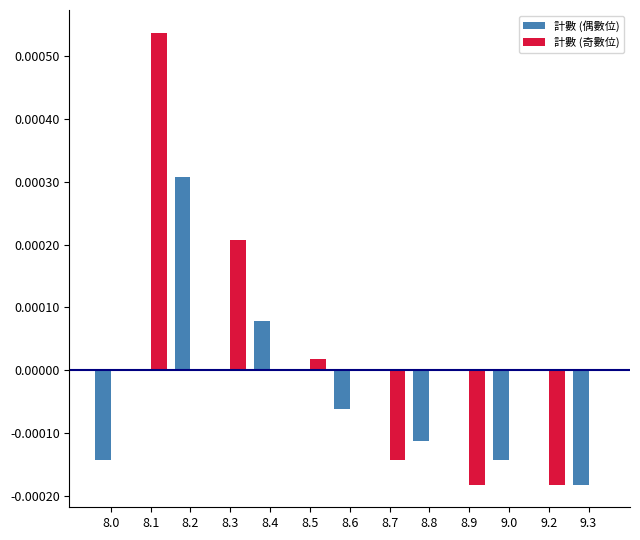

Count the number of data series in this chart.

2